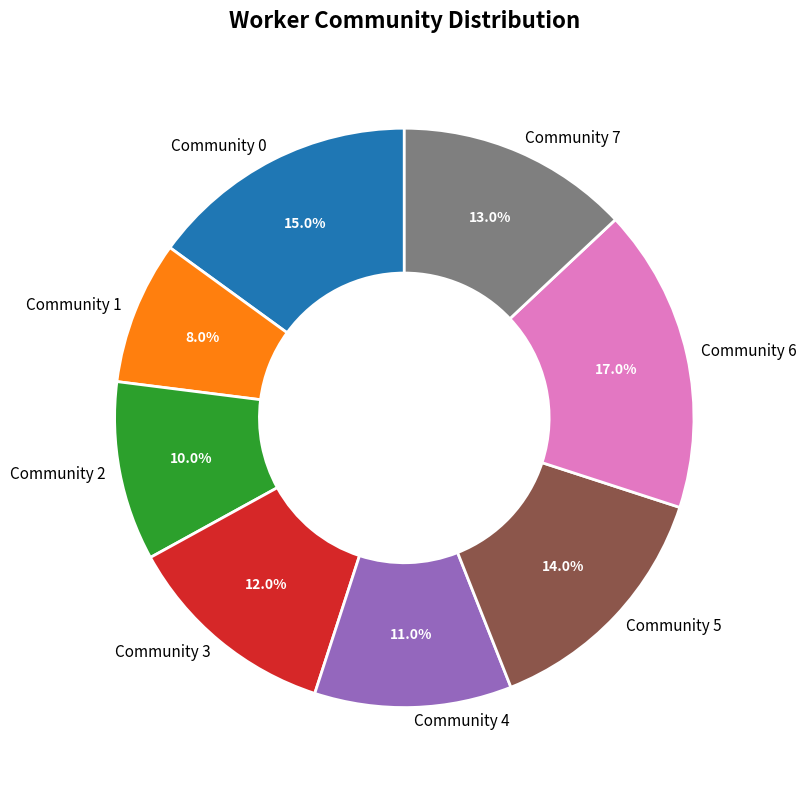

Rank the categories by value from highest to lowest.

Community 6, Community 0, Community 5, Community 7, Community 3, Community 4, Community 2, Community 1